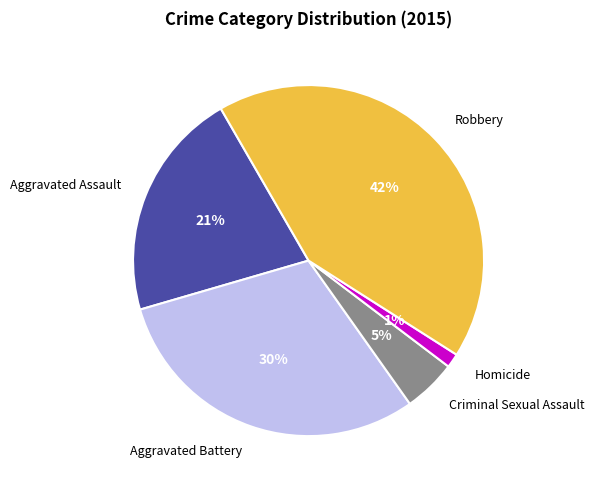

Does Aggravated Battery account for over 50% of the chart?

No